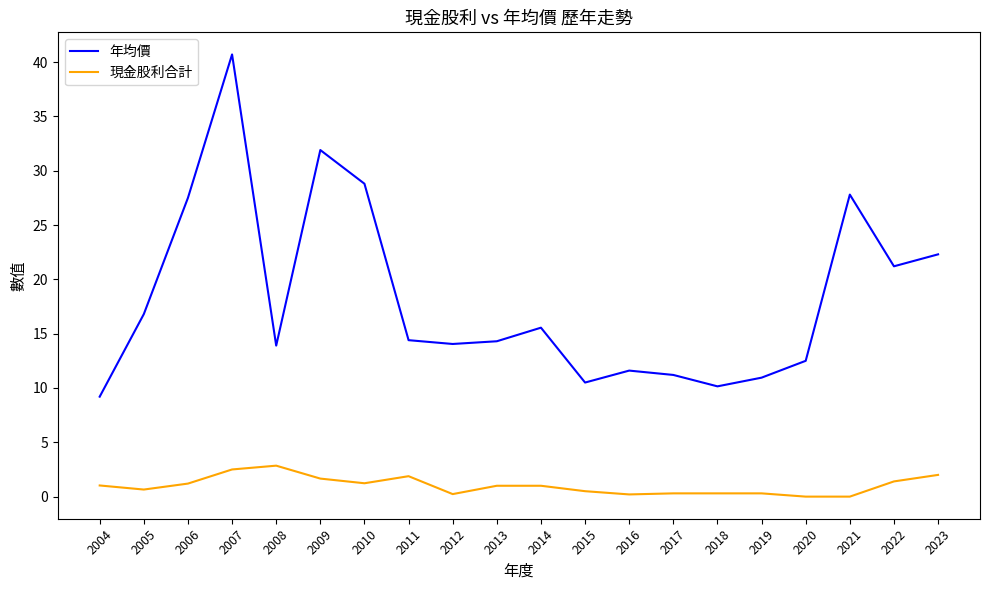

What is the difference between the maximum and minimum values in the 年均價 series?

31.5